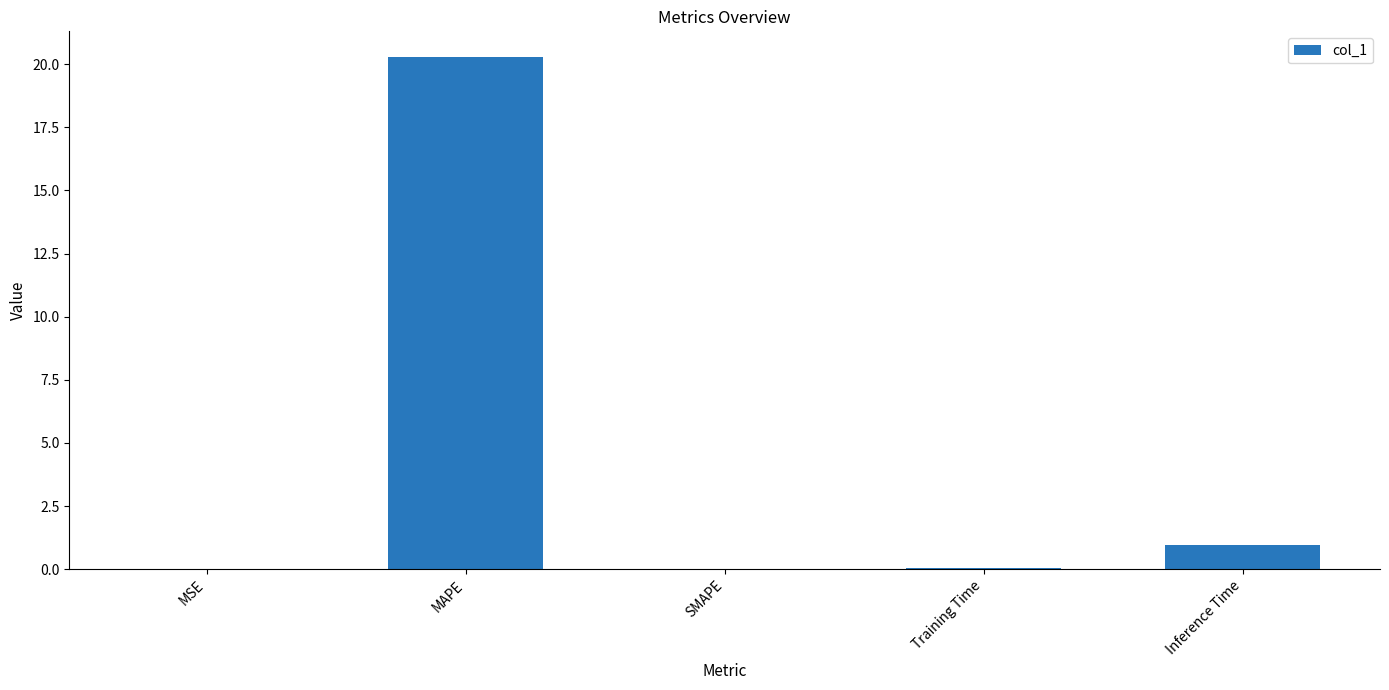

The value at Inference Time is 1.0. True or false?

True